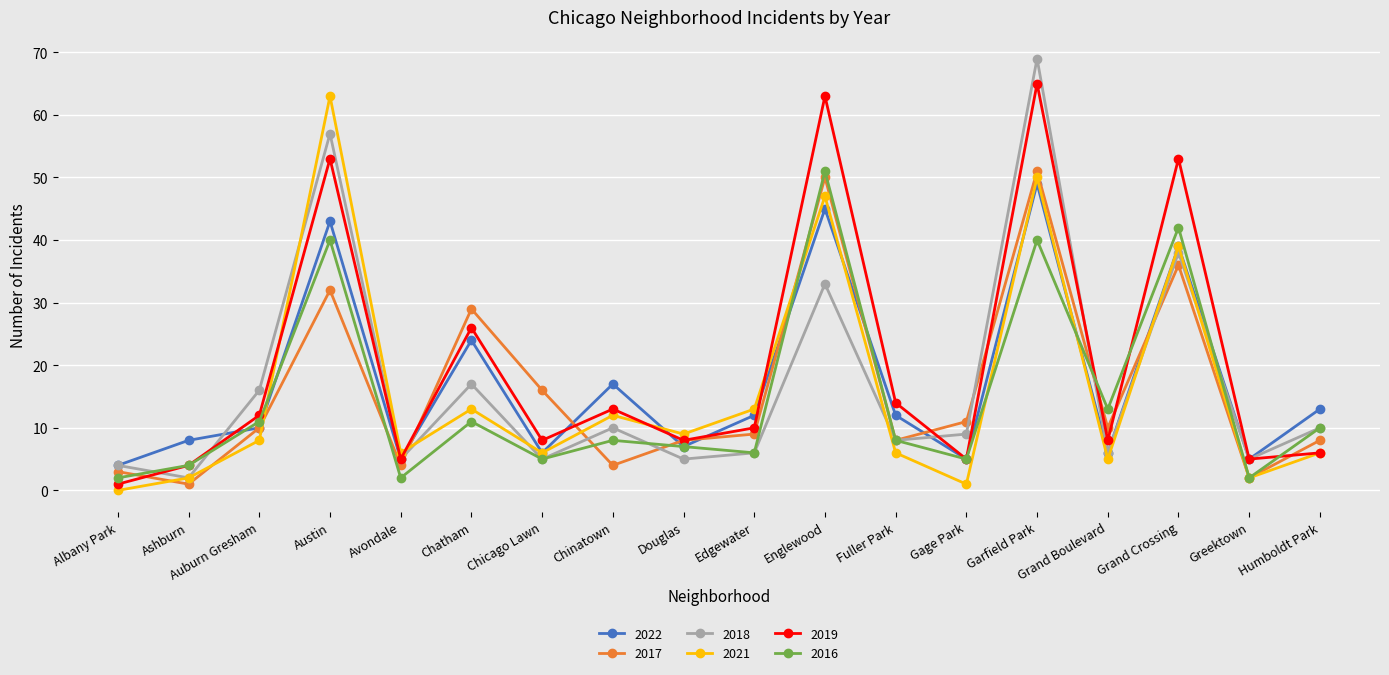

True or false: 2018 has more than 2 points higher than both neighbors.

True